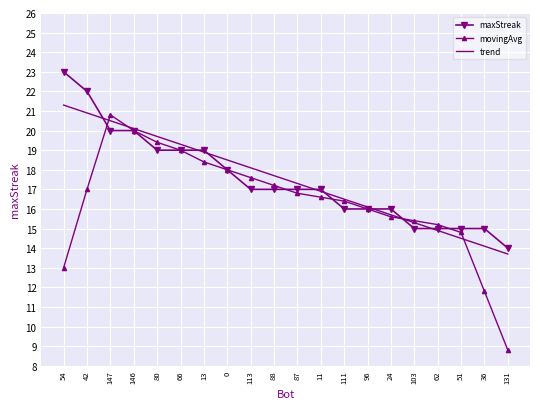

What is the maximum value for maxStreak?

23.0